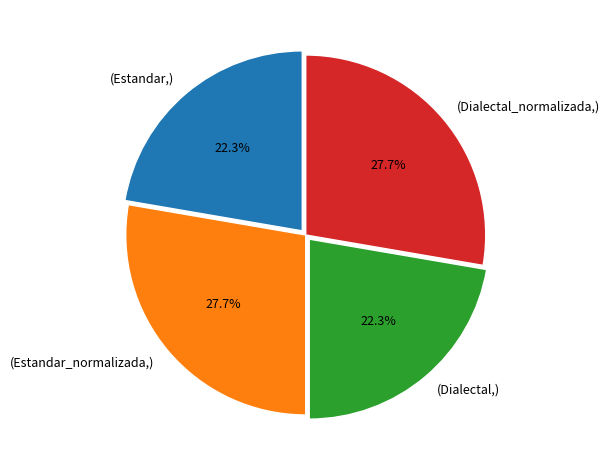

What portion of the pie excludes (Dialectal,)?

77.7%